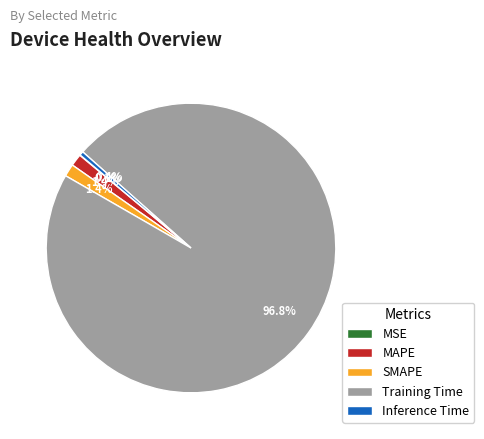

What portion of the pie excludes SMAPE?

98.6%